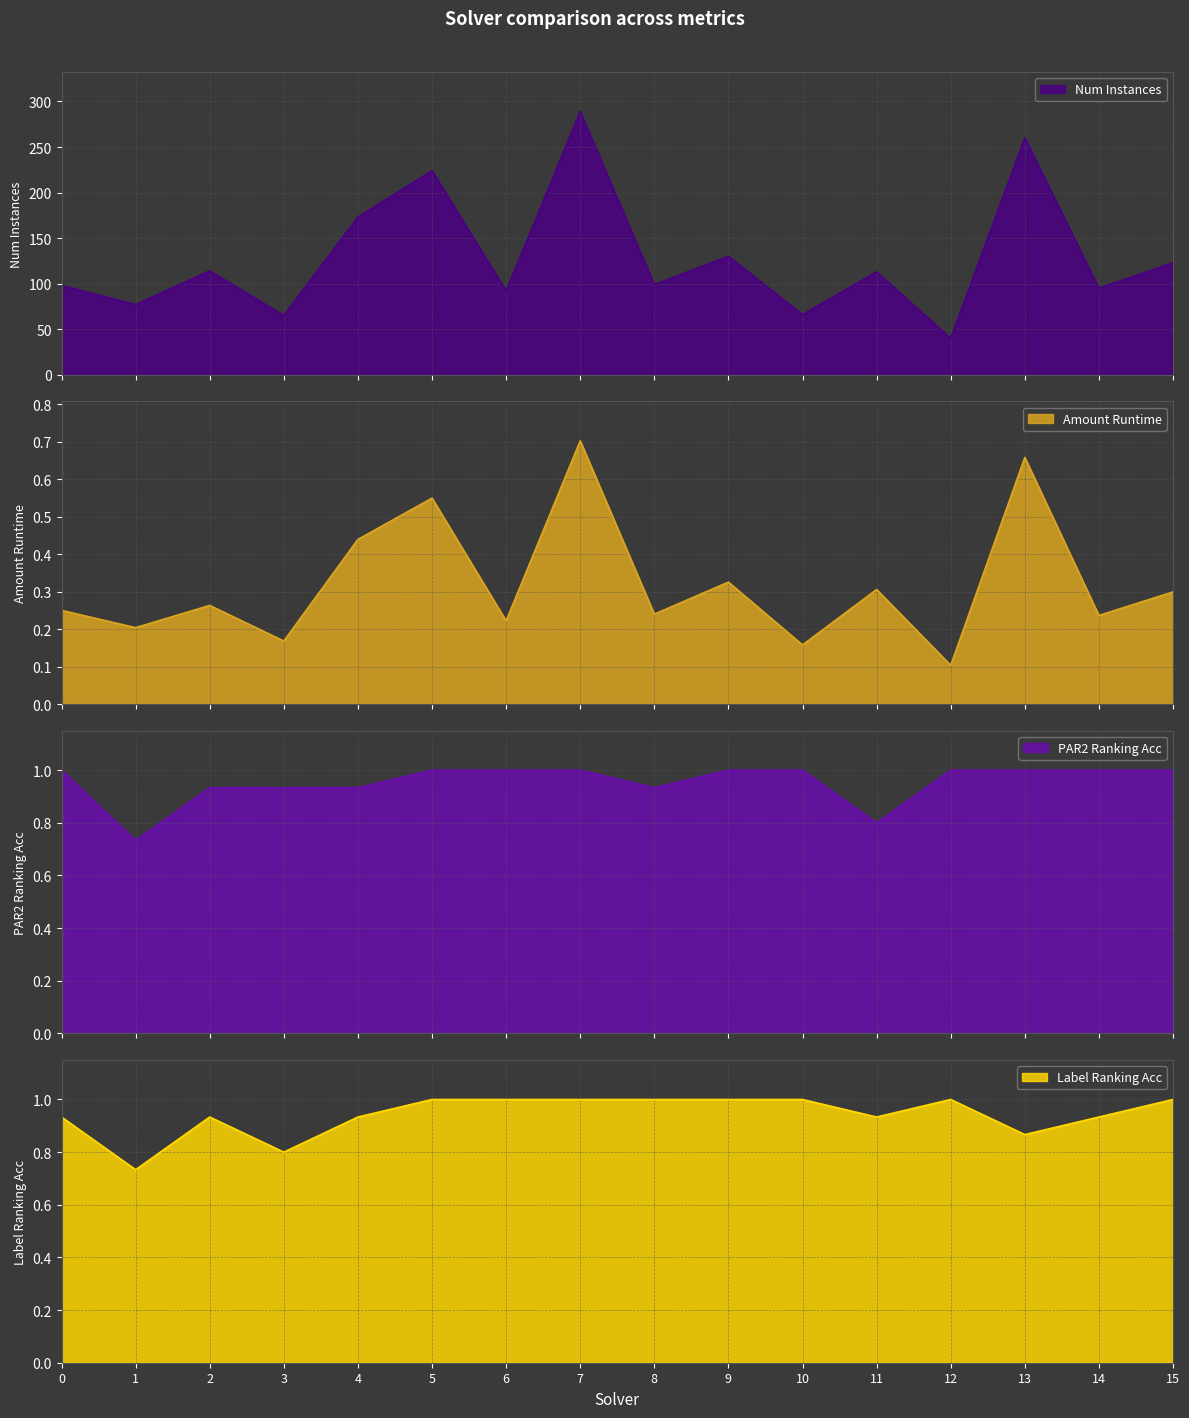

Which has a higher value, 2 or 8?

2